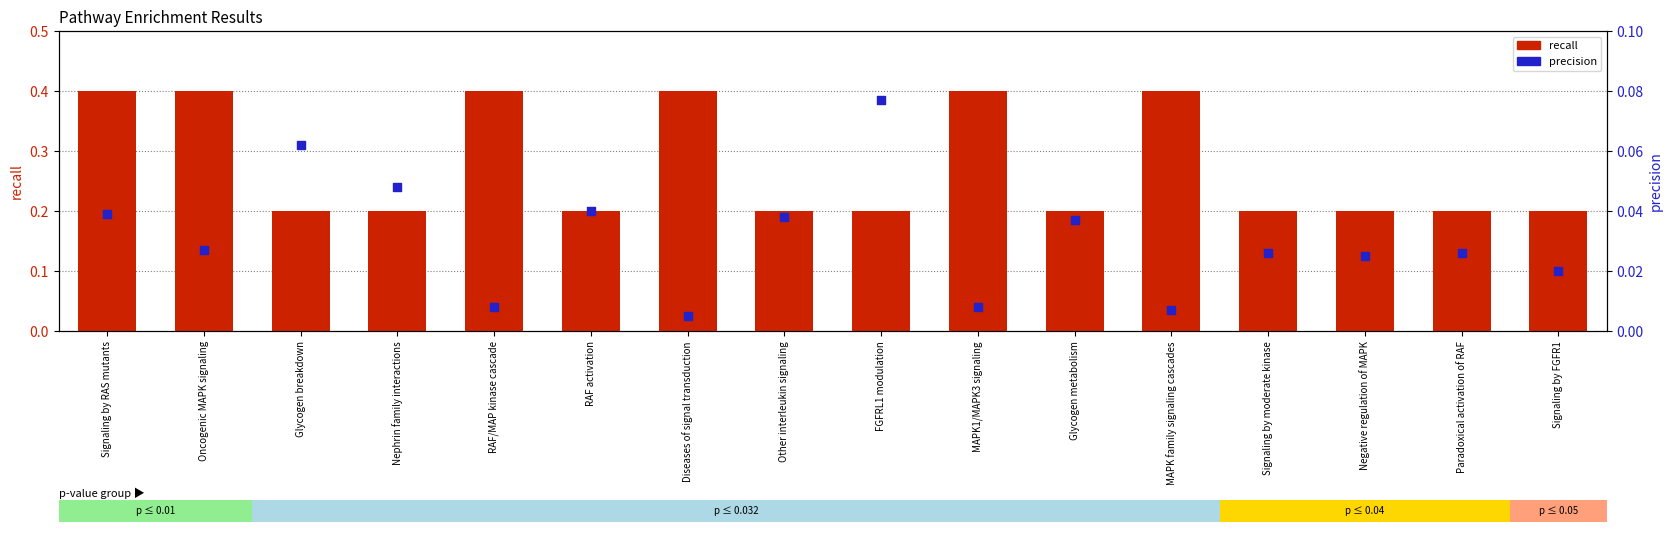

Which series has the largest total across all categories?

recall